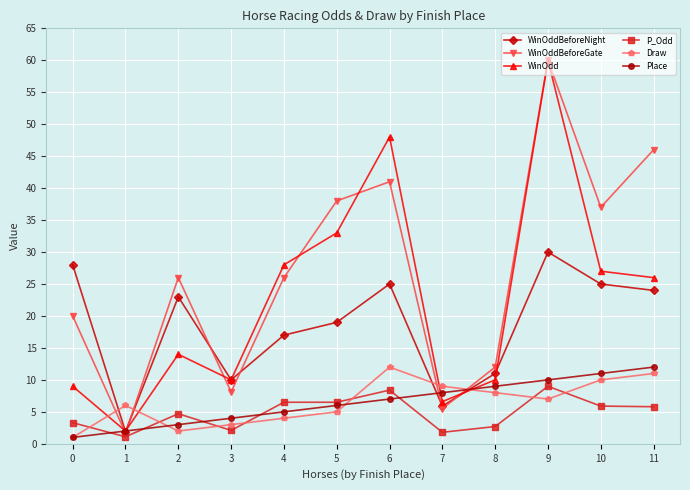

At which category does the chart reach its peak across all series?

9